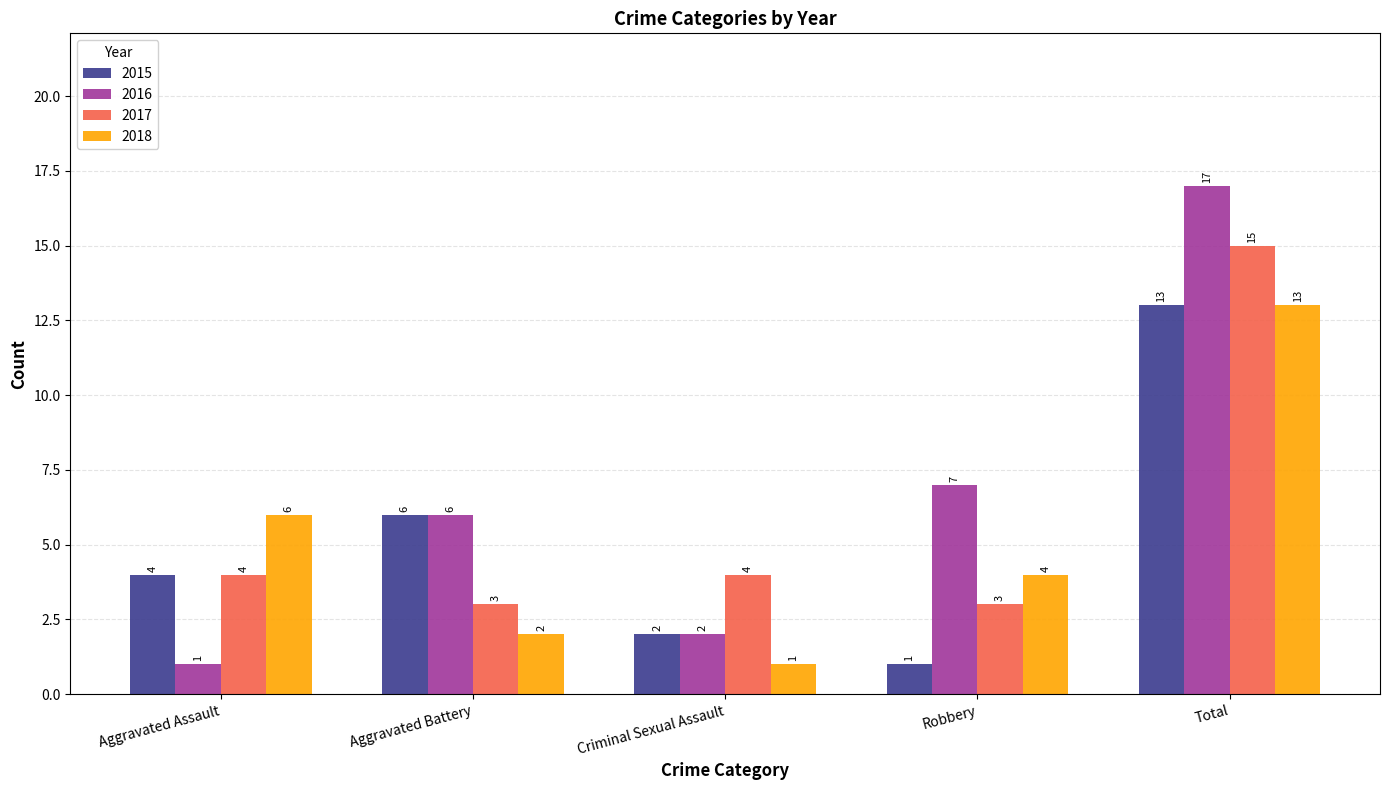

What is the value of the 2017 bar at the 4th from the left?

3